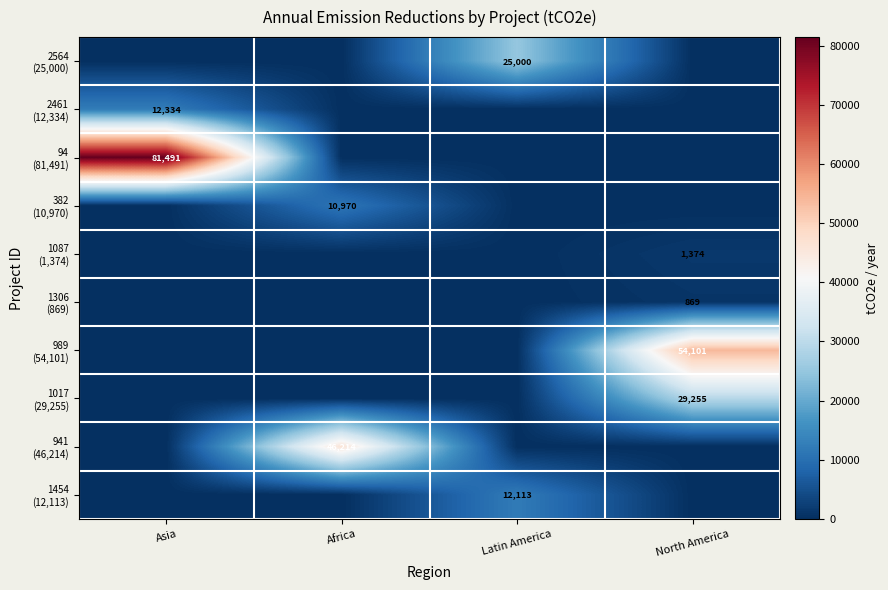

At which category is the sum across all series the highest?

Asia